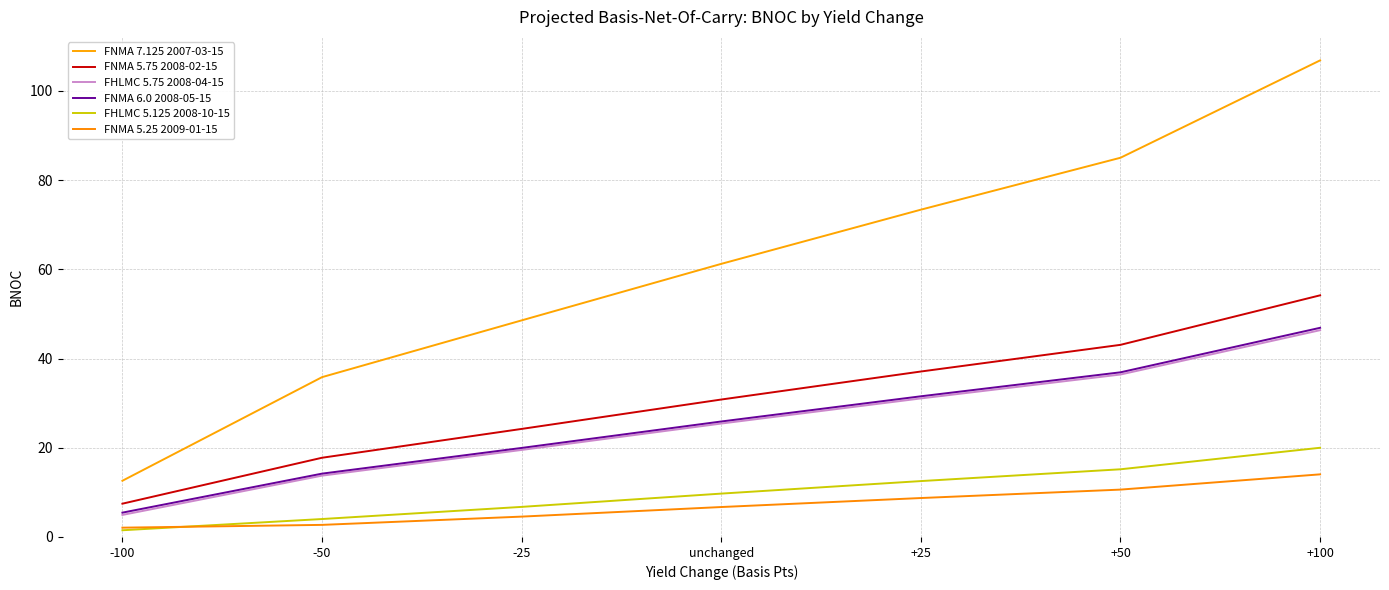

Which series has the largest range (max minus min)?

FNMA 7.125 2007-03-15